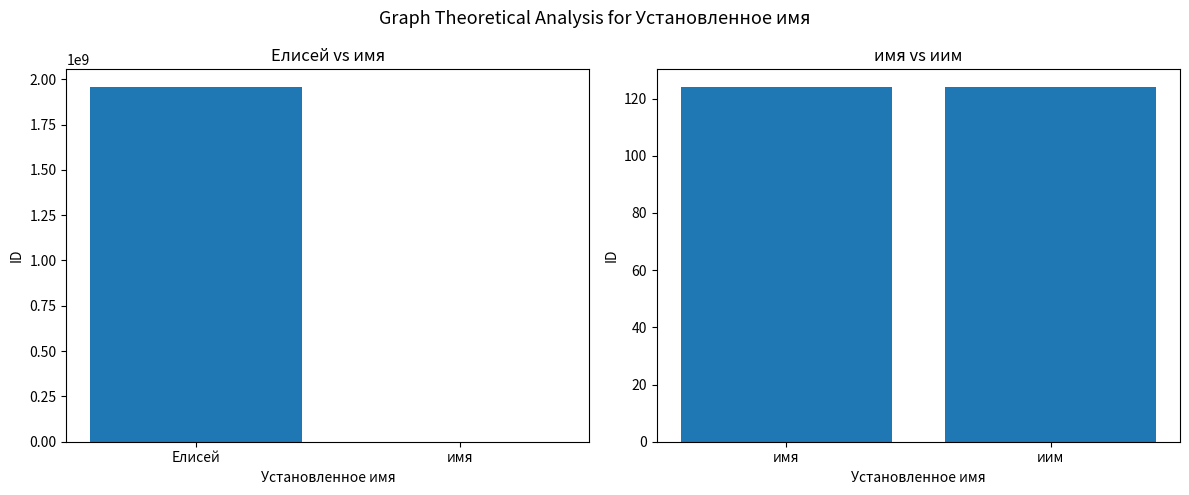

What is the value of the 1st bar from the left?

1956801238